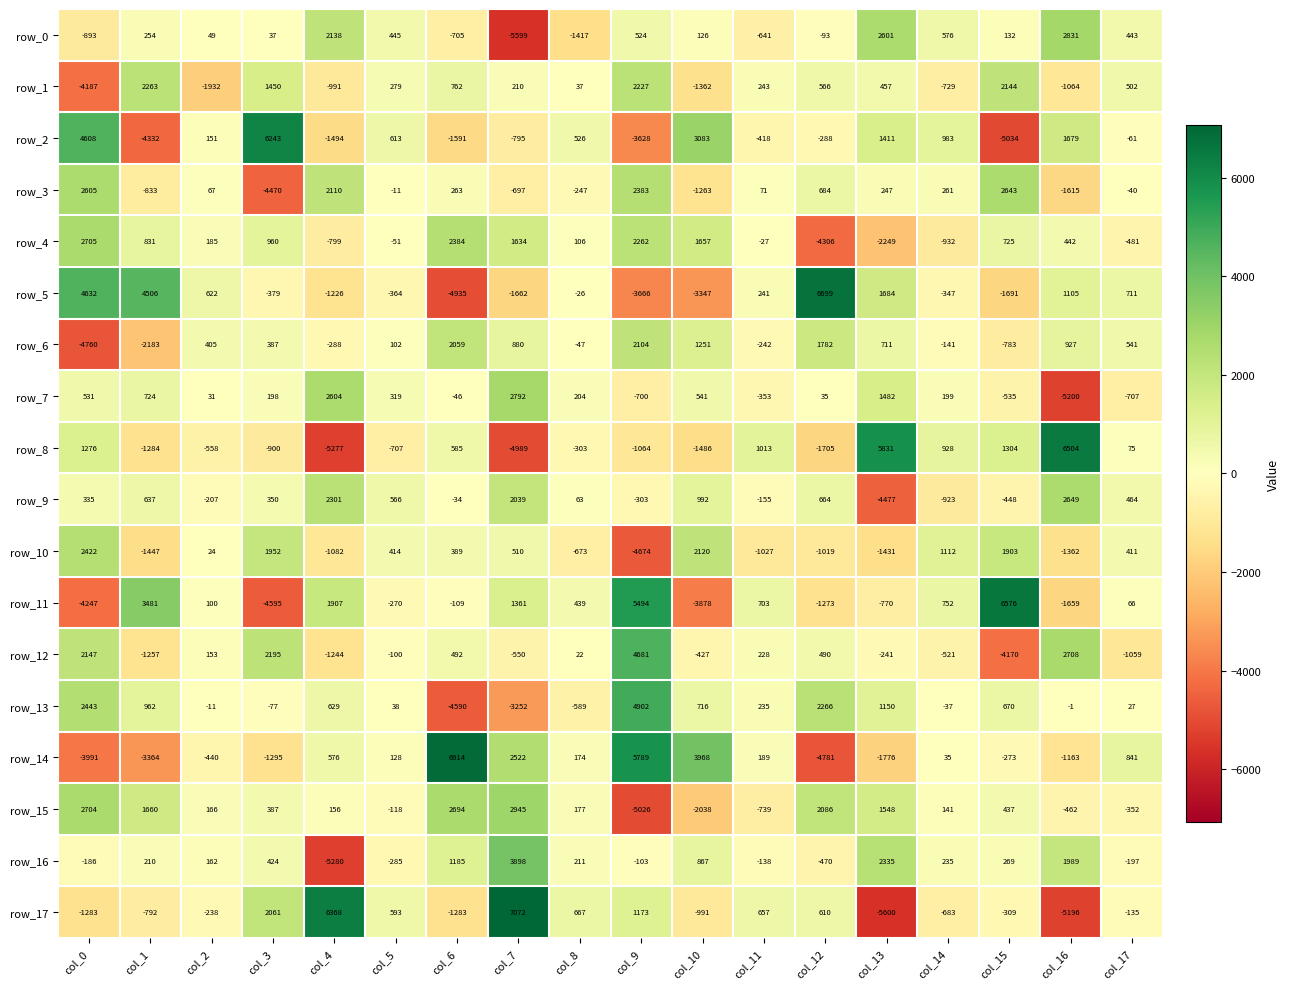

What is the maximum value shown in the chart?

7072